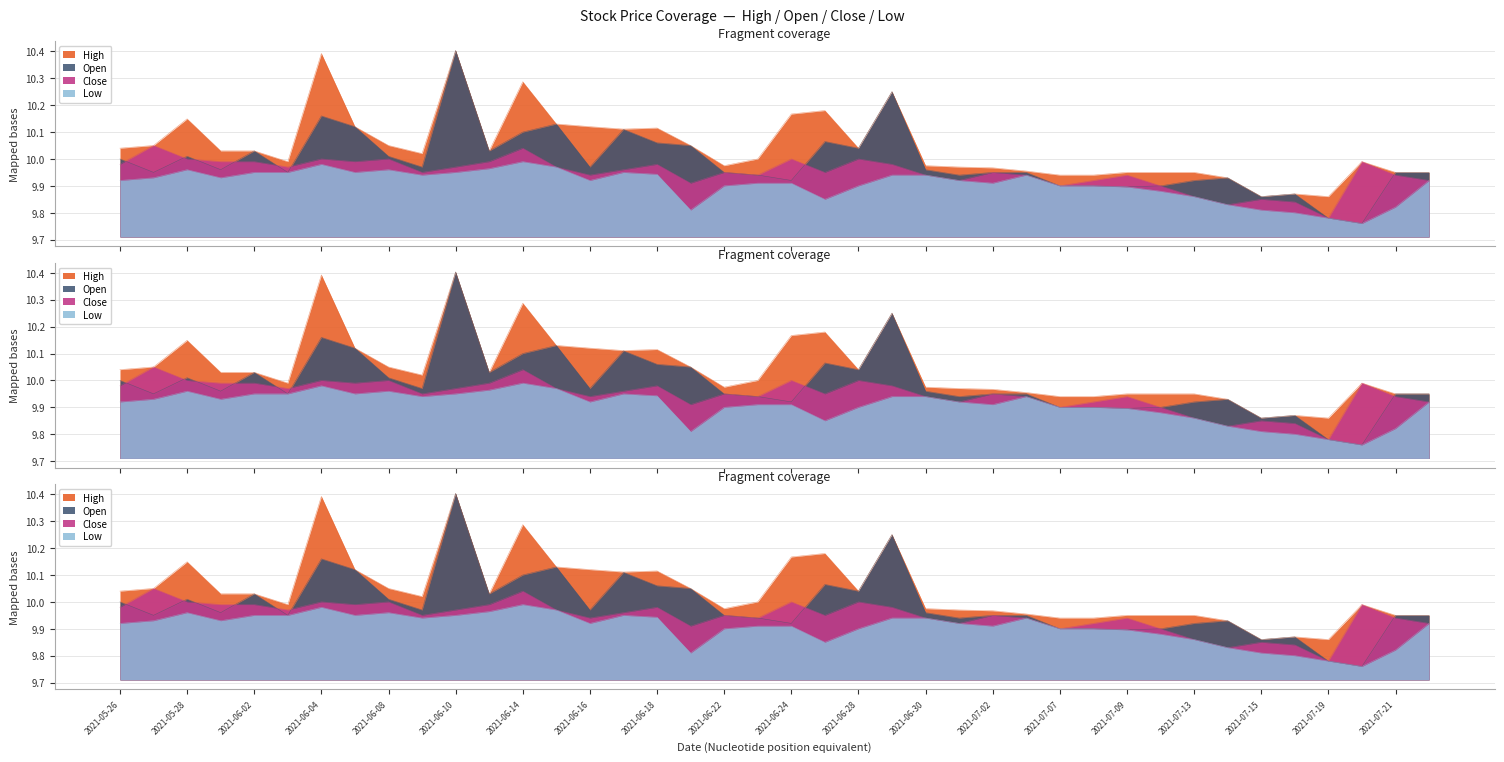

What is the average value of the Close series?

9.9